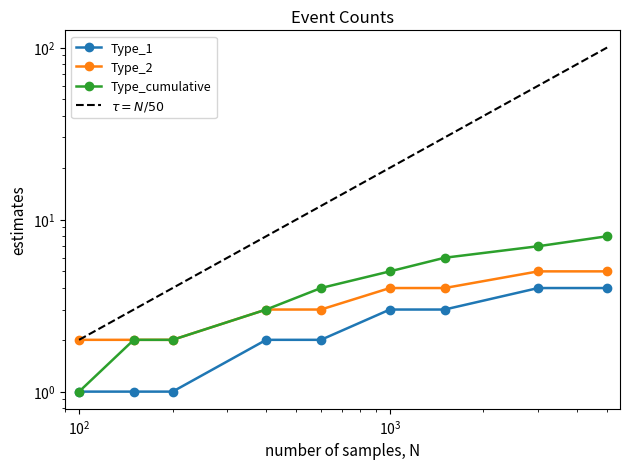

True or false: Type_1 has more than 0 points higher than both neighbors.

False